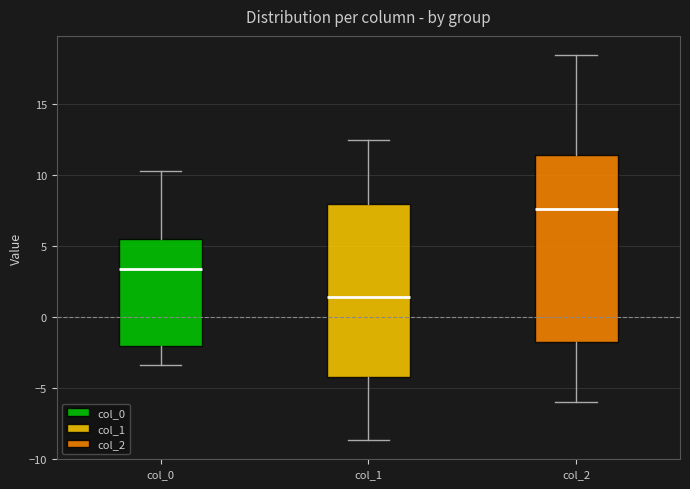

Reading left to right, transcribe this box plot: for each box, give where its median line is, the range the box spans, and where its two whiskers end, as read against the y-axis. The values are not printed on the chart, so give them approximately, as read against the axis.

col_0: median 3.5, box -2.0 to 5.5, whiskers -3.5 to 10.0
col_1: median 1.5, box -4.0 to 8.0, whiskers -8.5 to 12.5
col_2: median 7.5, box -2.0 to 11.5, whiskers -6.0 to 18.5